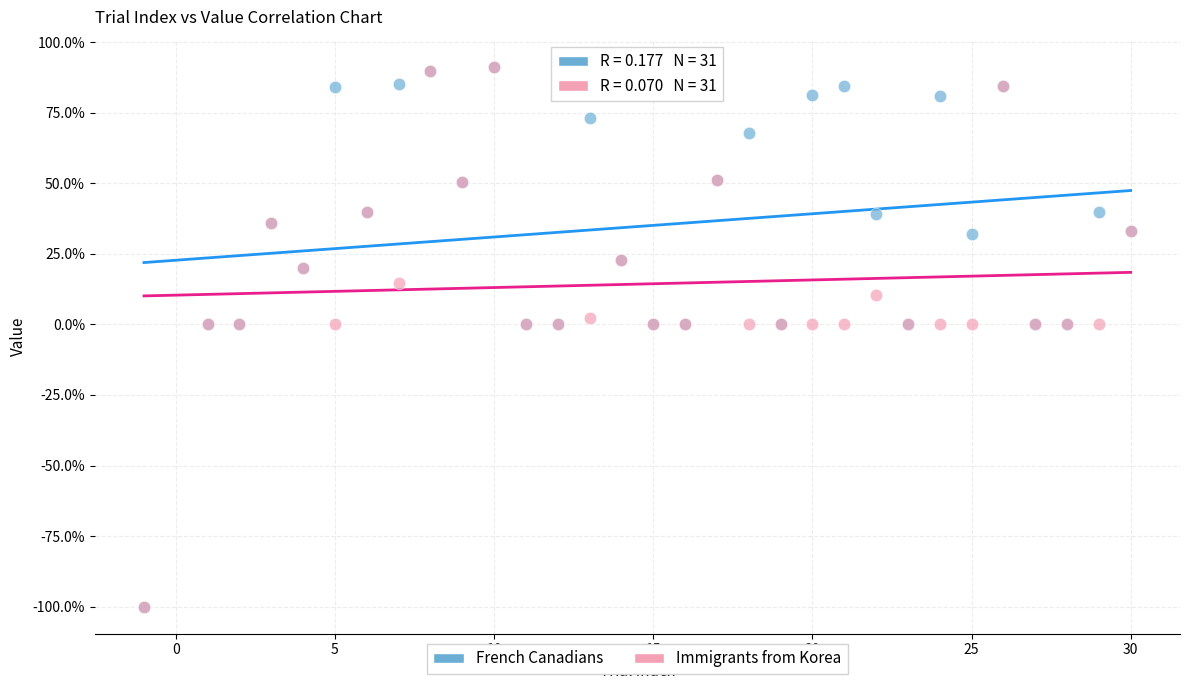

What are all the series names shown in the legend?

French Canadians, Immigrants from Korea